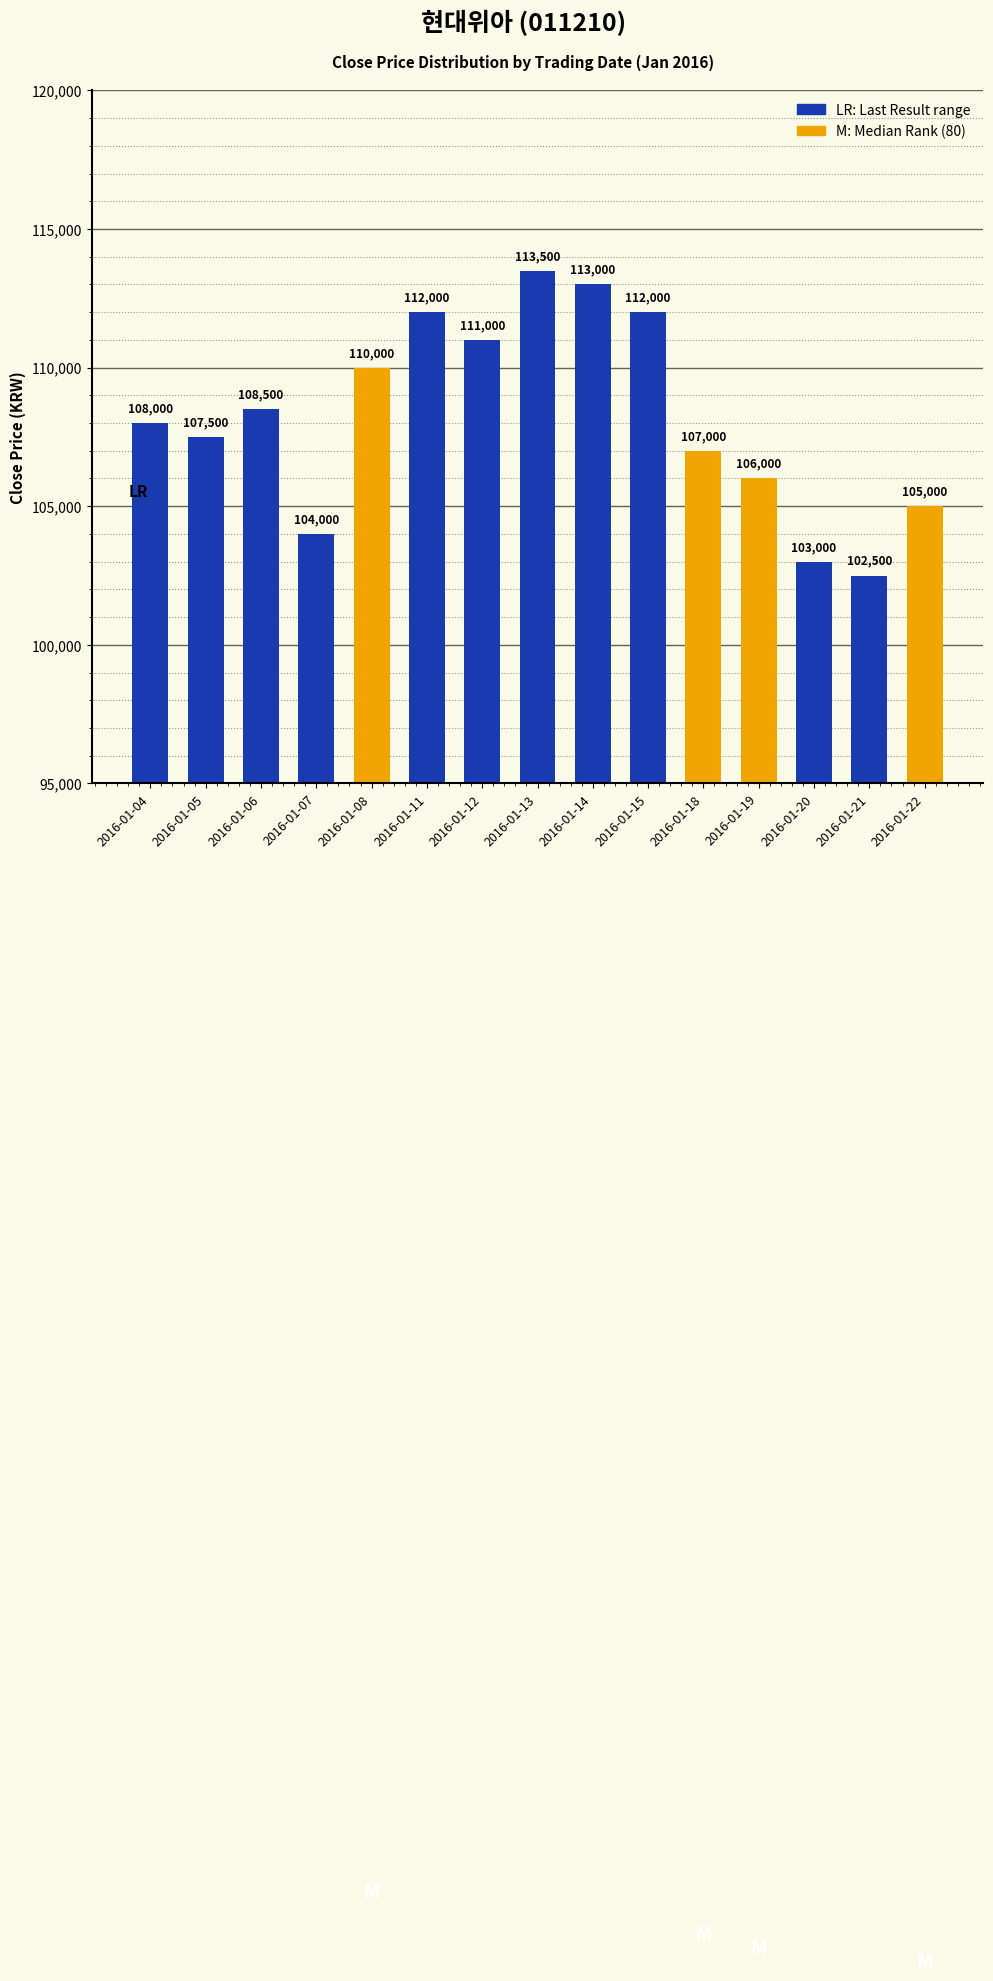

What is the sum of all values?

1623000